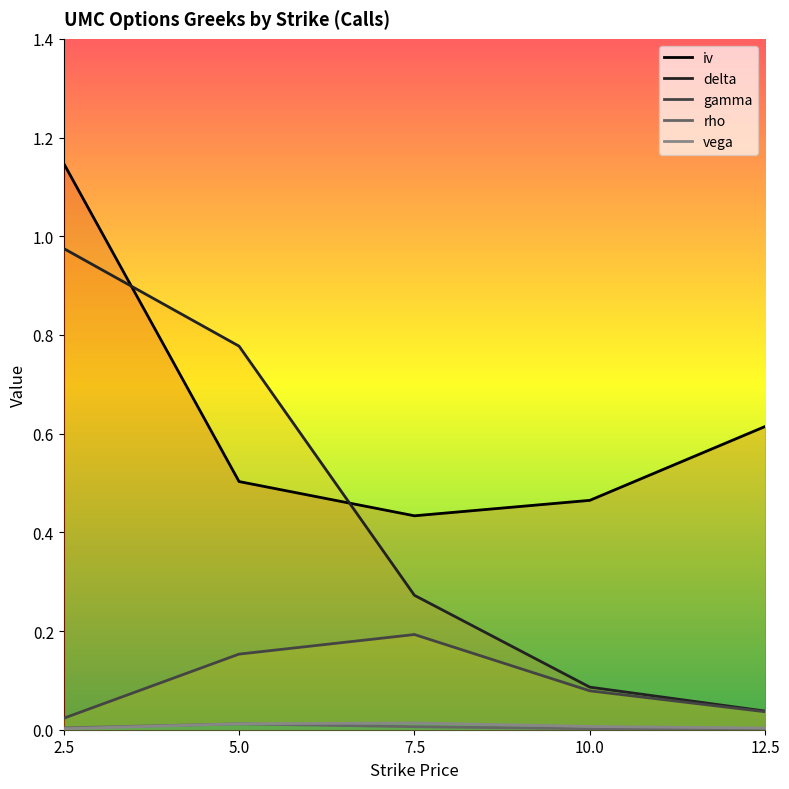

True or false: gamma has a value of 0.2 at 7.5.

True